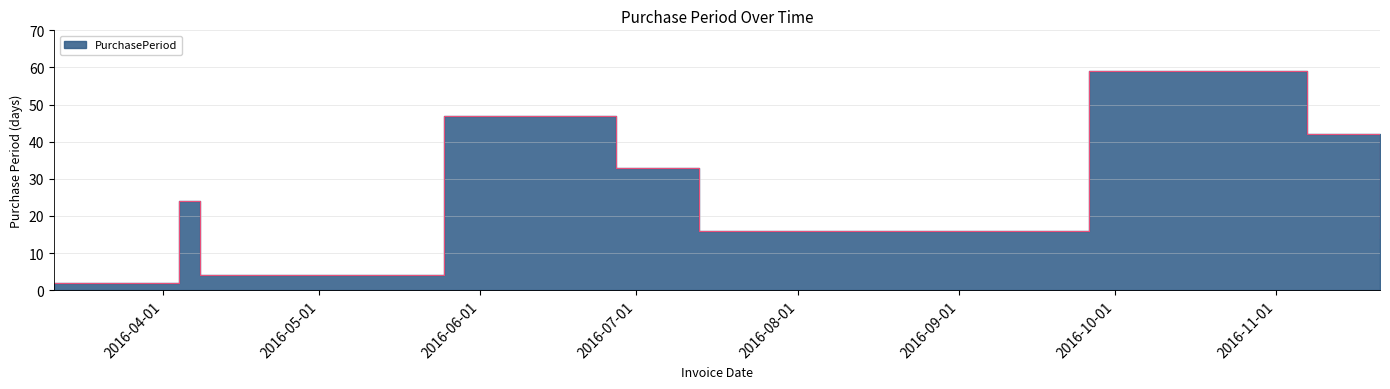

Is it true that the value at 2016-07-13 is 16?

True